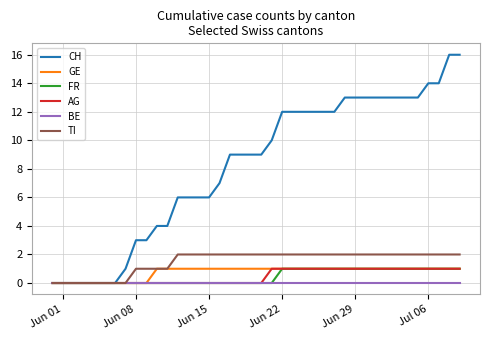

Which series has the largest total across all categories?

CH